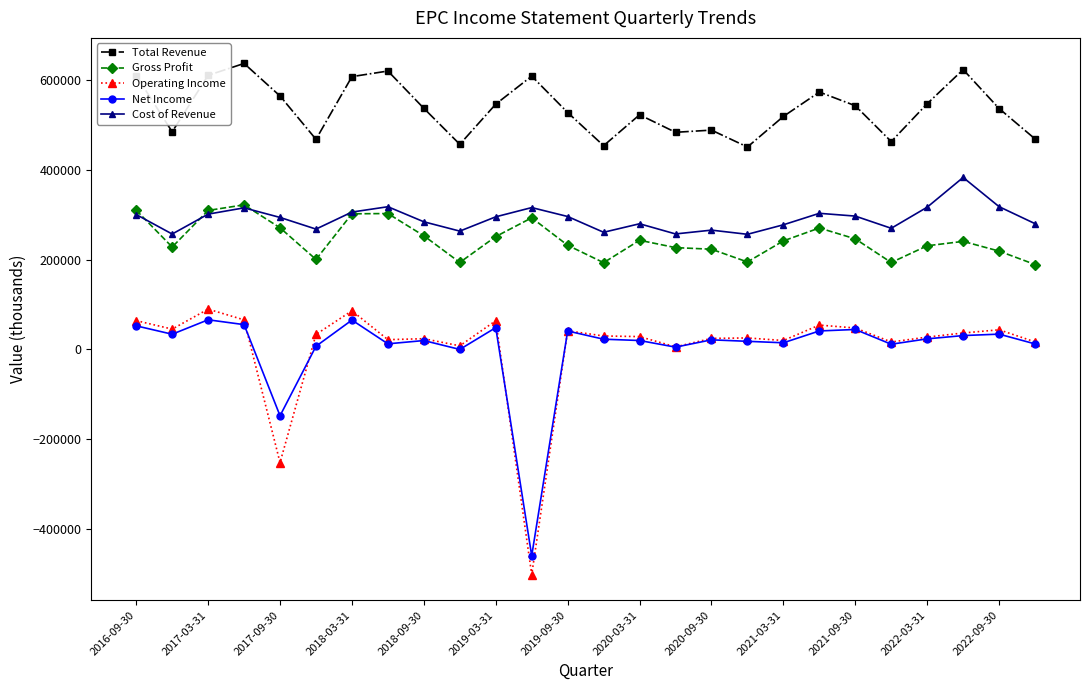

True or false: Cost of Revenue has more than 0 interior local peaks.

True